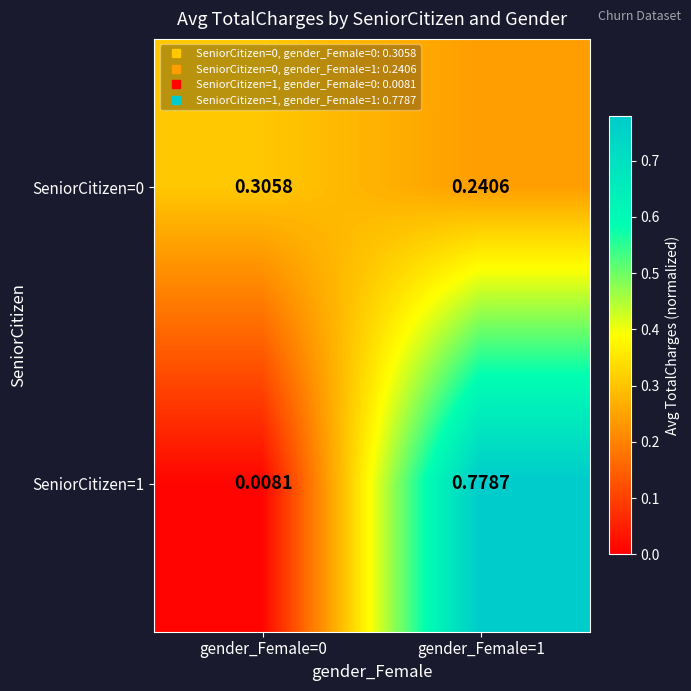

Count the number of categories in the chart.

2